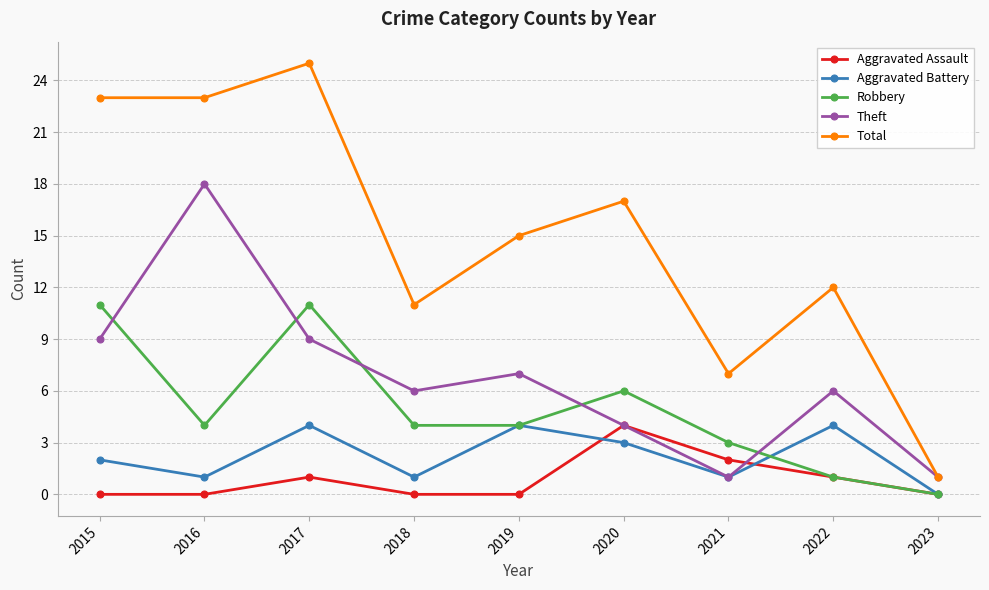

Reading left to right, what are all the values shown in this chart?

Aggravated Assault: 2015=0	2016=0	2017=1	2018=0	2019=0	2020=4	2021=2	2022=1	2023=0
Aggravated Battery: 2015=2	2016=1	2017=4	2018=1	2019=4	2020=3	2021=1	2022=4	2023=0
Robbery: 2015=11	2016=4	2017=11	2018=4	2019=4	2020=6	2021=3	2022=1	2023=0
Theft: 2015=9	2016=18	2017=9	2018=6	2019=7	2020=4	2021=1	2022=6	2023=1
Total: 2015=23	2016=23	2017=25	2018=11	2019=15	2020=17	2021=7	2022=12	2023=1